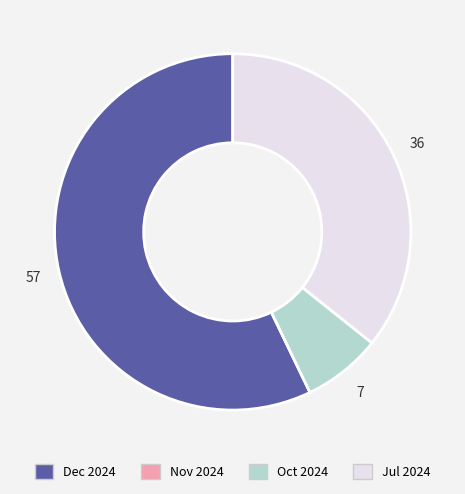

Is there a majority slice in this chart?

Yes